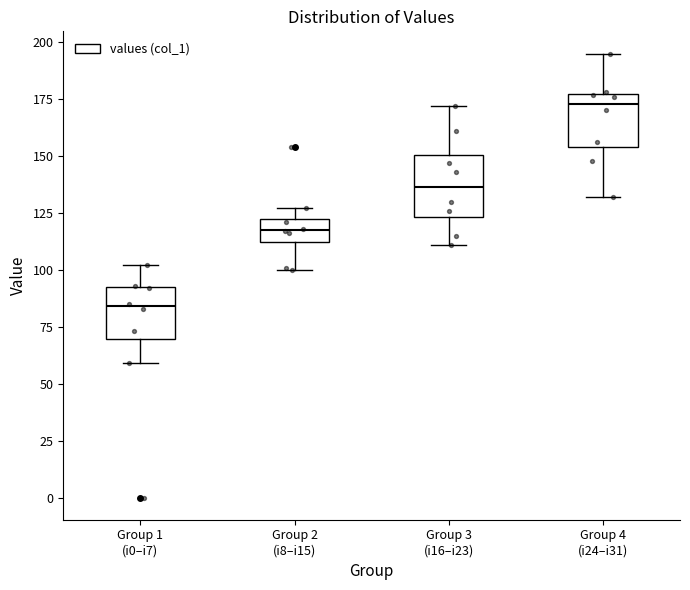

Which box's median line is the highest?

Group 4 (i24–i31)